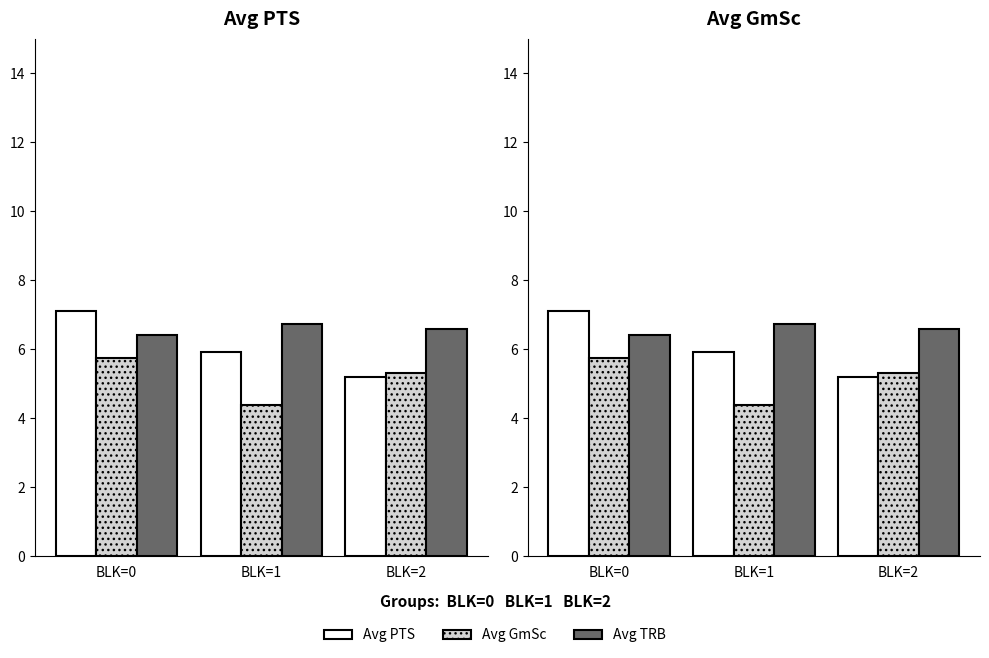

Count the number of data series in this chart.

3